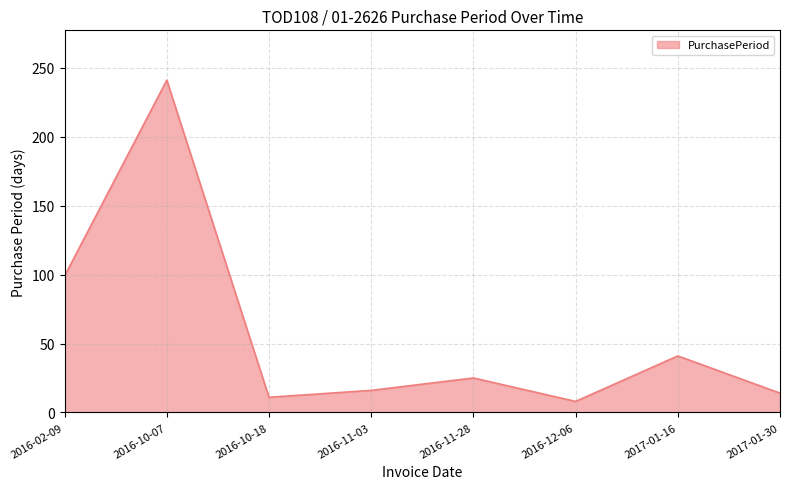

What position from the right is 2016-10-18?

6